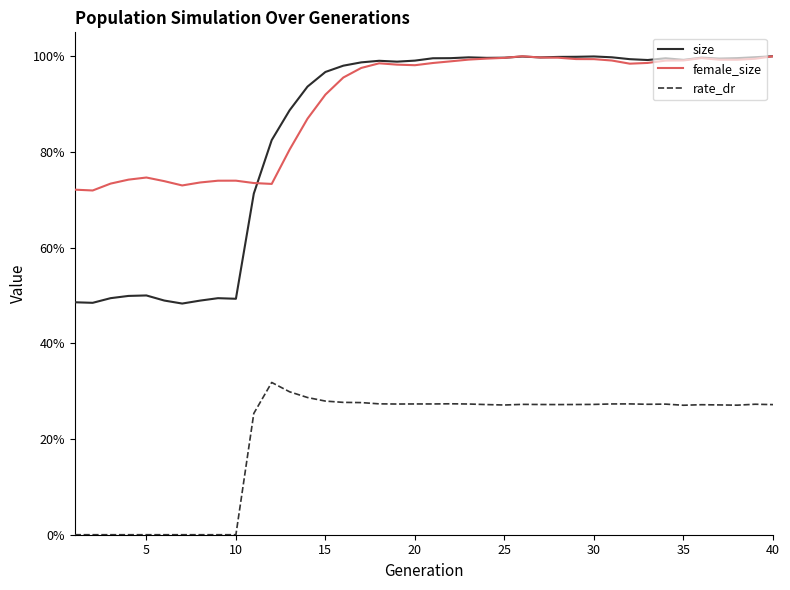

True or false: size and rate_dr cross at least once.

False